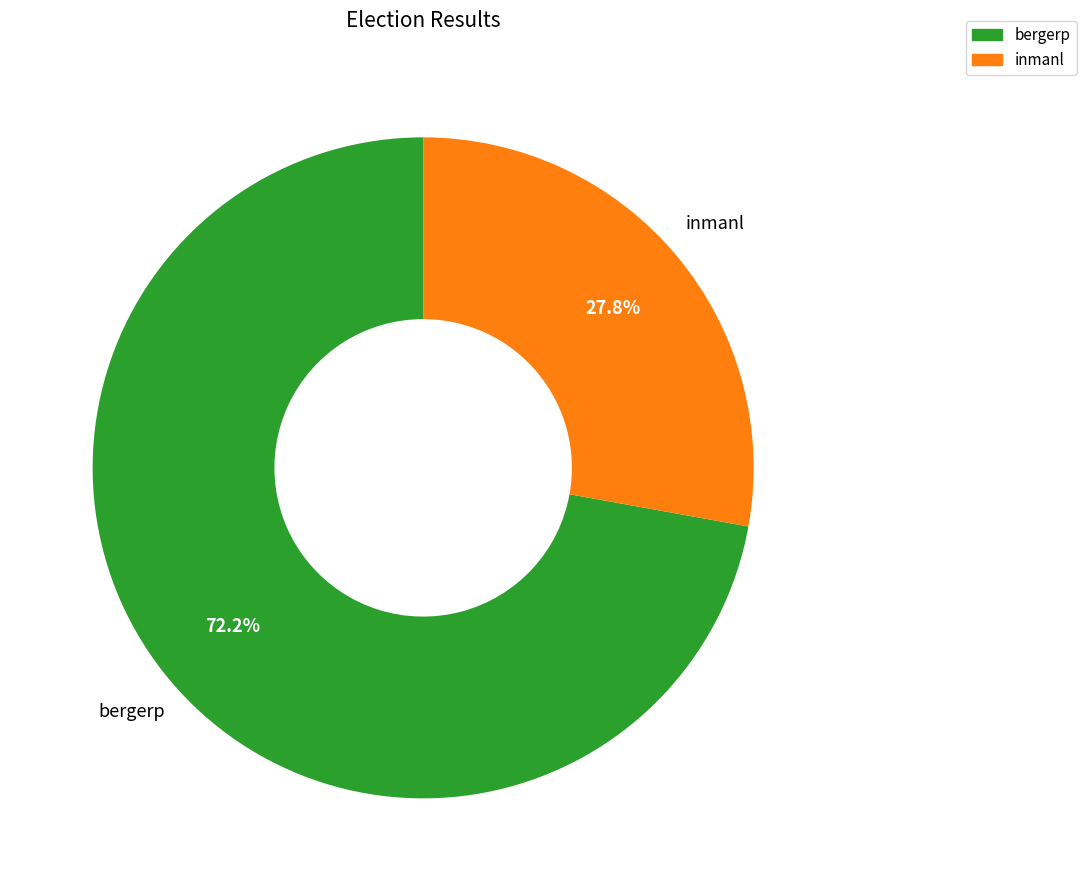

How many slices are in this pie chart?

2